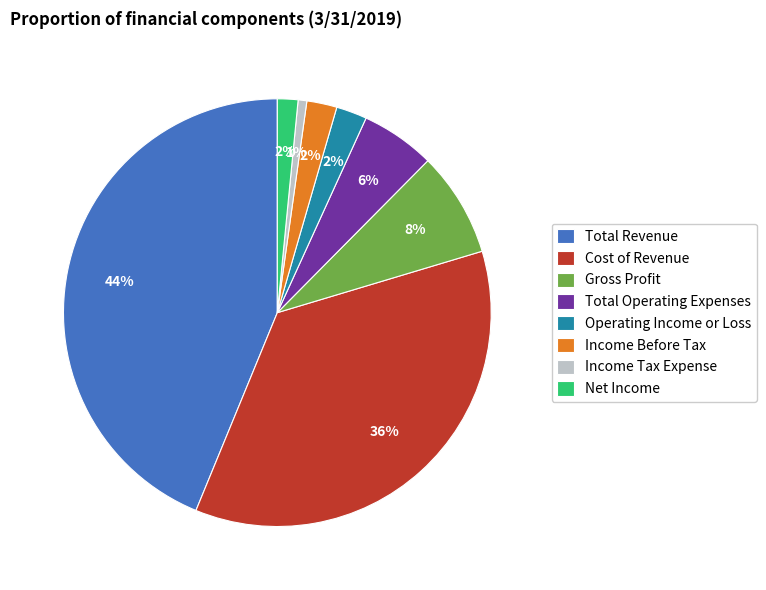

Do Cost of Revenue and Total Operating Expenses together represent more than half of the pie?

No